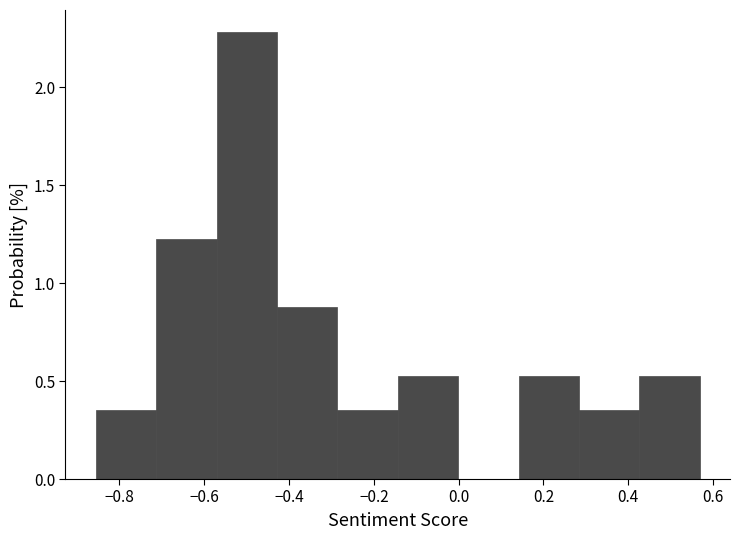

Which range on the x-axis has the tallest bar?

-0.58 to -0.42